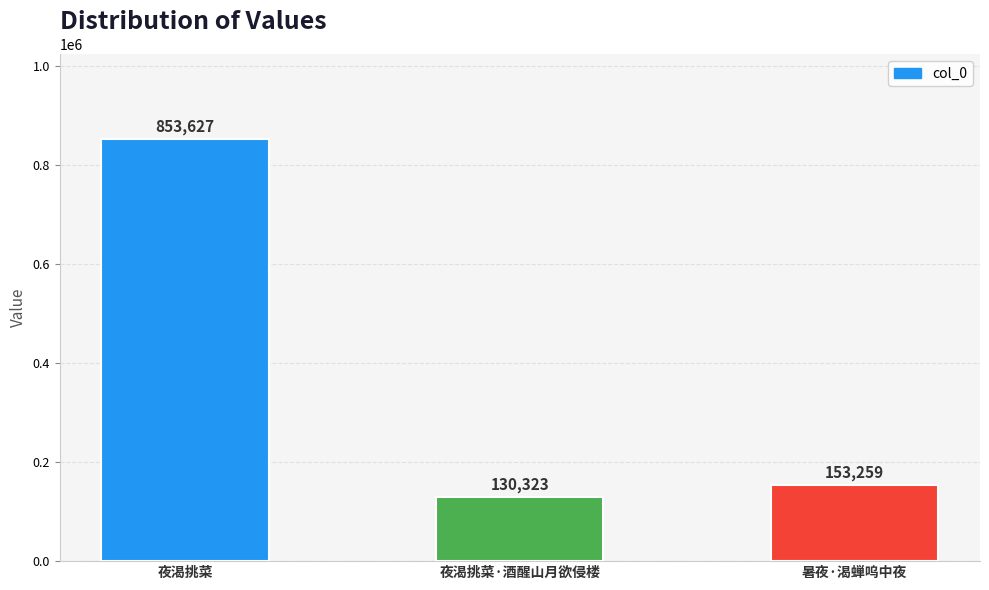

True or false: the data shows 130323 at 夜渴挑菜·酒醒山月欲侵楼.

True